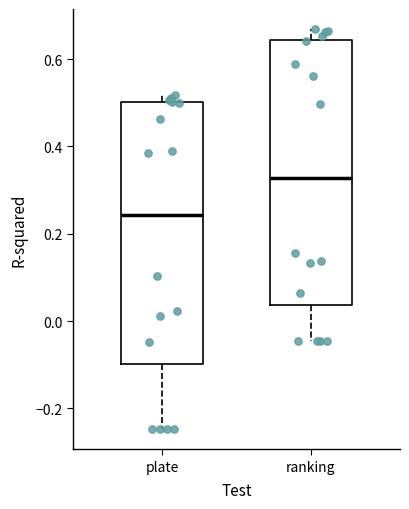

Reading left to right, transcribe this box plot: for each box, give where its median line is, the range the box spans, and where its two whiskers end, as read against the y-axis. The values are not printed on the chart, so give them approximately, as read against the axis.

plate: median 0.24, box -0.10 to 0.50, whiskers -0.24 to 0.52
ranking: median 0.32, box 0.04 to 0.64, whiskers -0.04 to 0.66